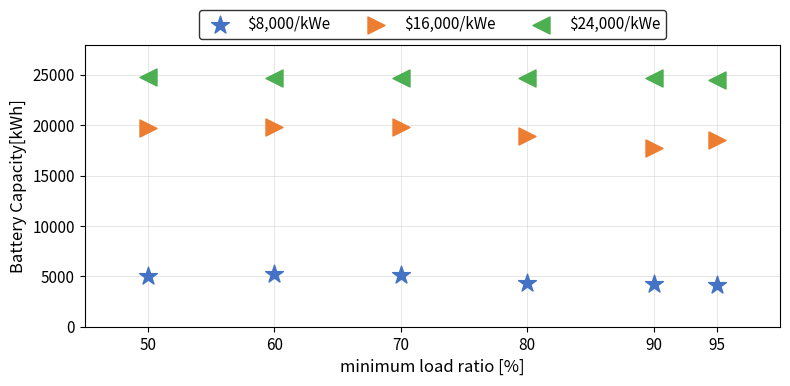

Which series reaches the minimum Y coordinate?

$8,000/kWe